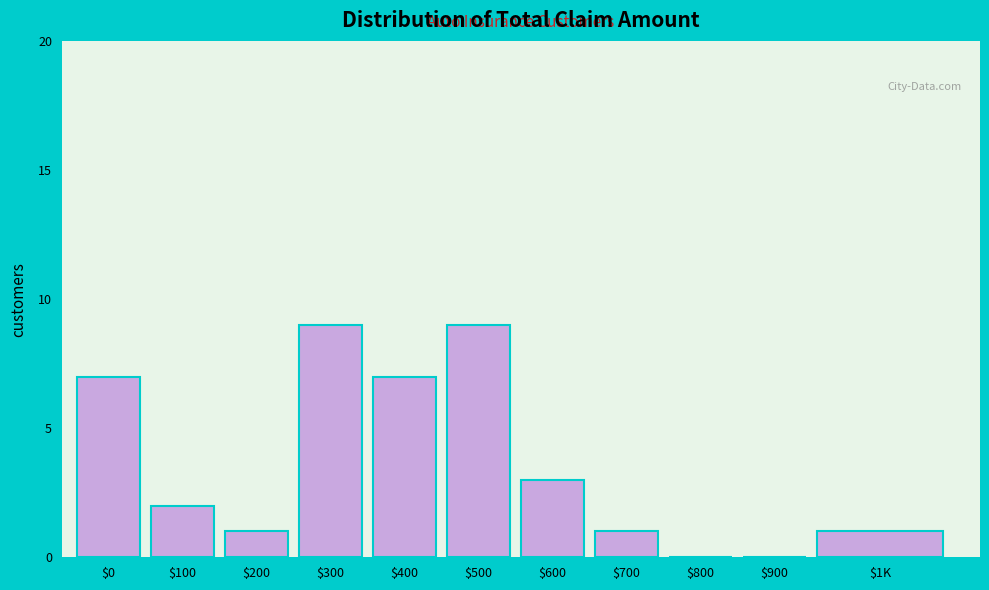

Where is the data nearest to the value 4?

$600